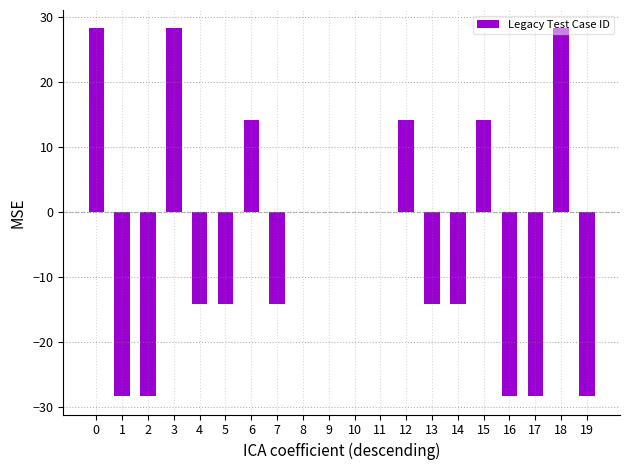

What is the change in value from 2 to 15?

+42.4